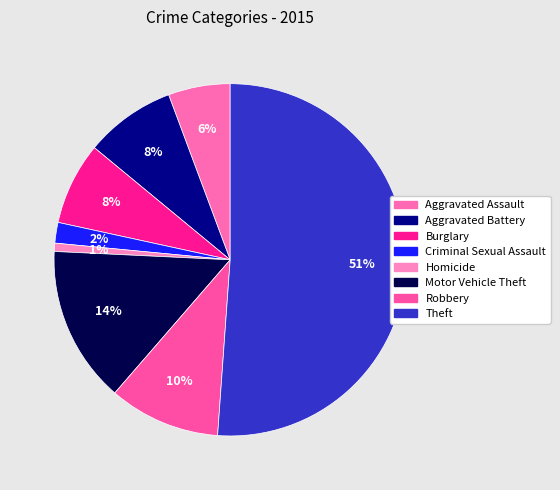

What percentage is the Motor Vehicle Theft slice, to the nearest percent?

14%